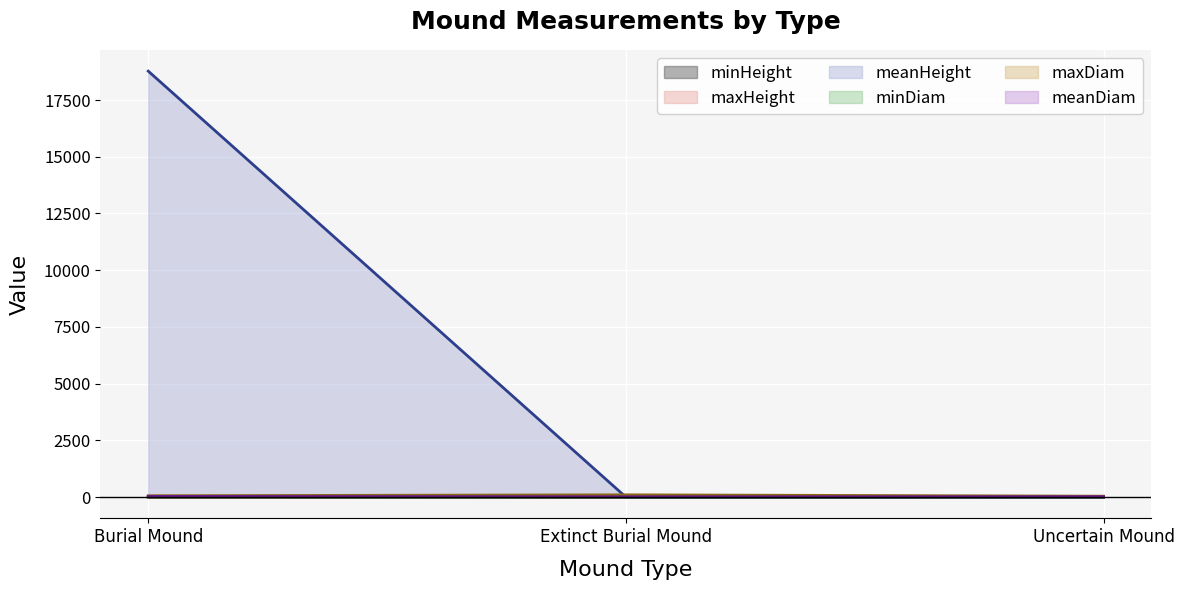

Is it true that minHeight equals 0.2 at Burial Mound?

False